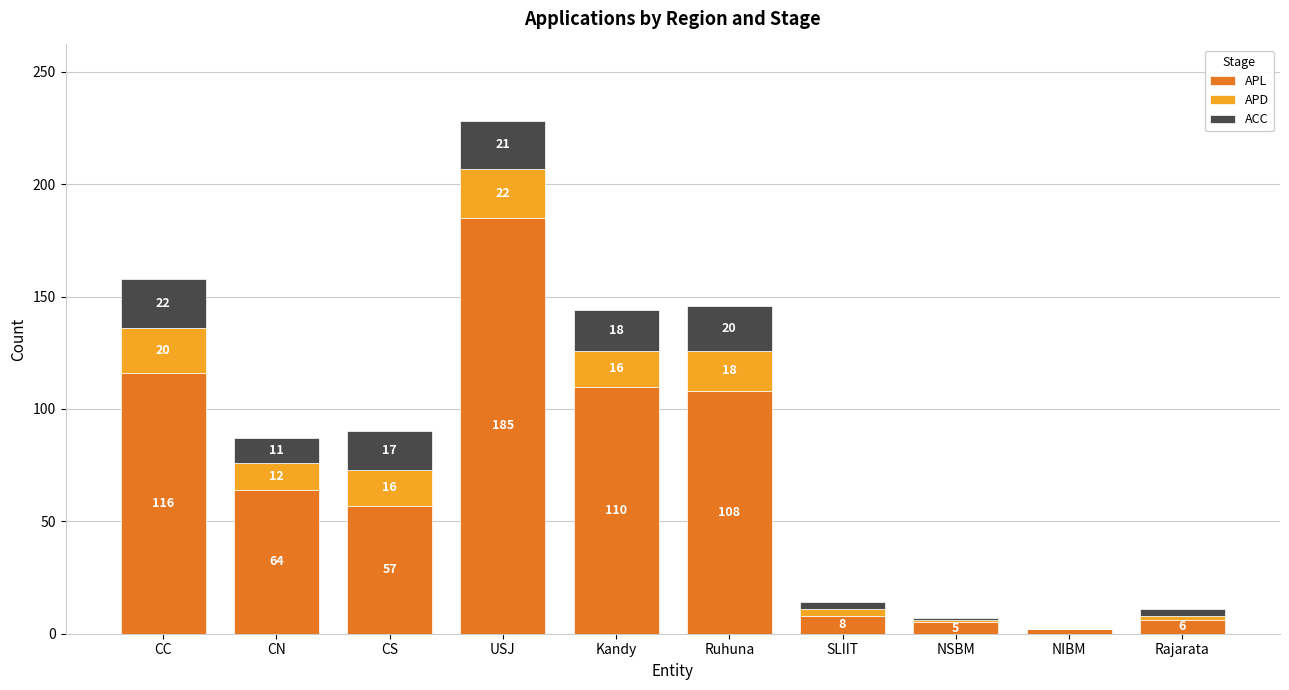

How many distinct data groups are displayed?

3